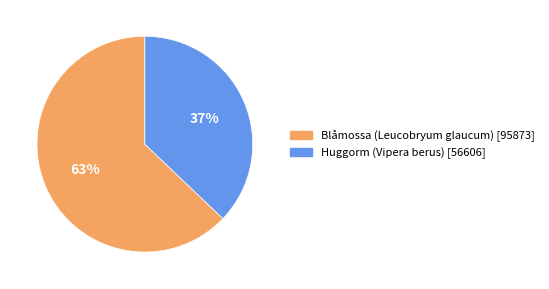

To the nearest percent, what portion does Blåmossa (Leucobryum glaucum) [95873] represent?

63%